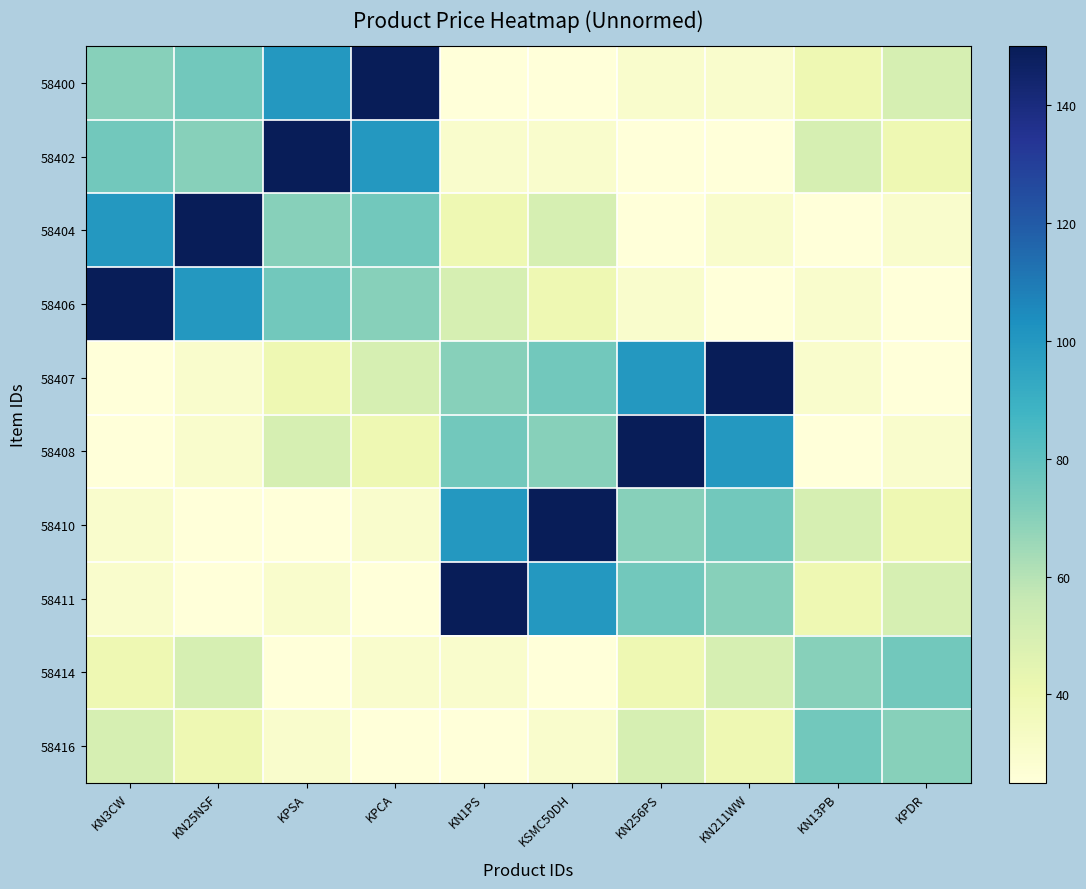

At which category is the sum across all series the highest?

KN3CW